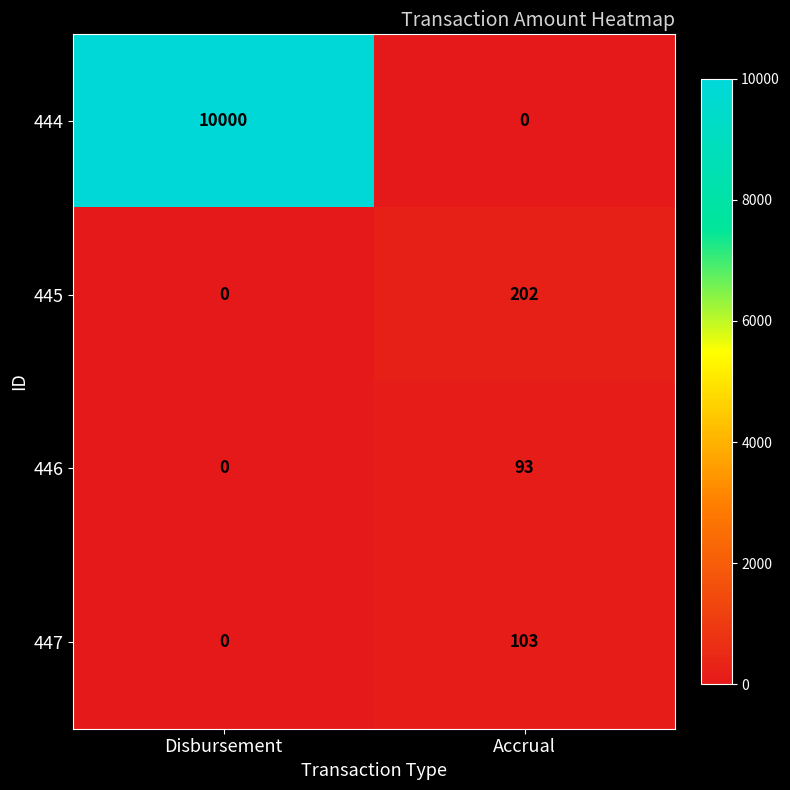

List the series in order of their peak value, highest first.

444, 445, 447, 446